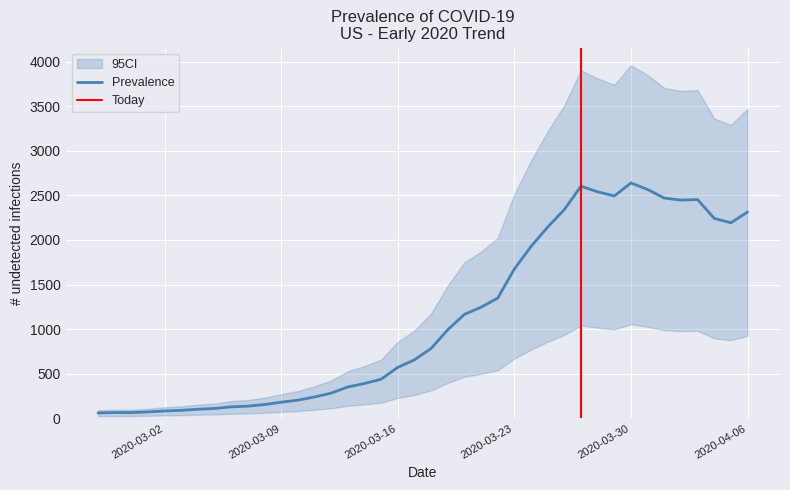

Approximately how many times larger is the value at 2020-03-27 compared to 2020-04-05?

1.2